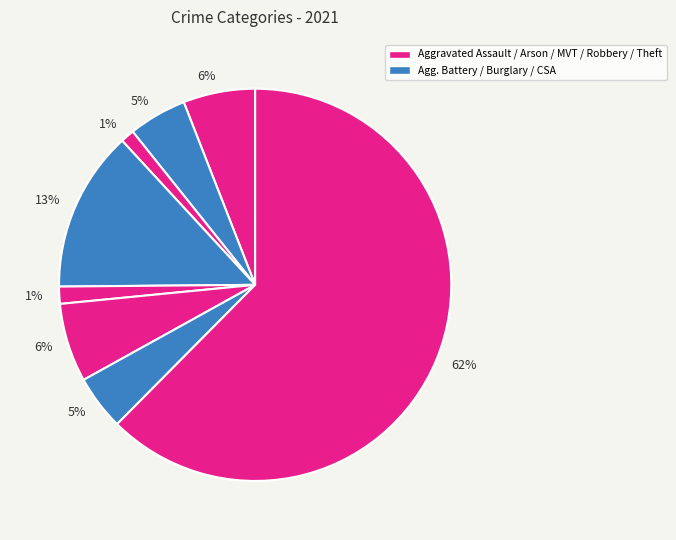

How many segments does this pie chart have?

8